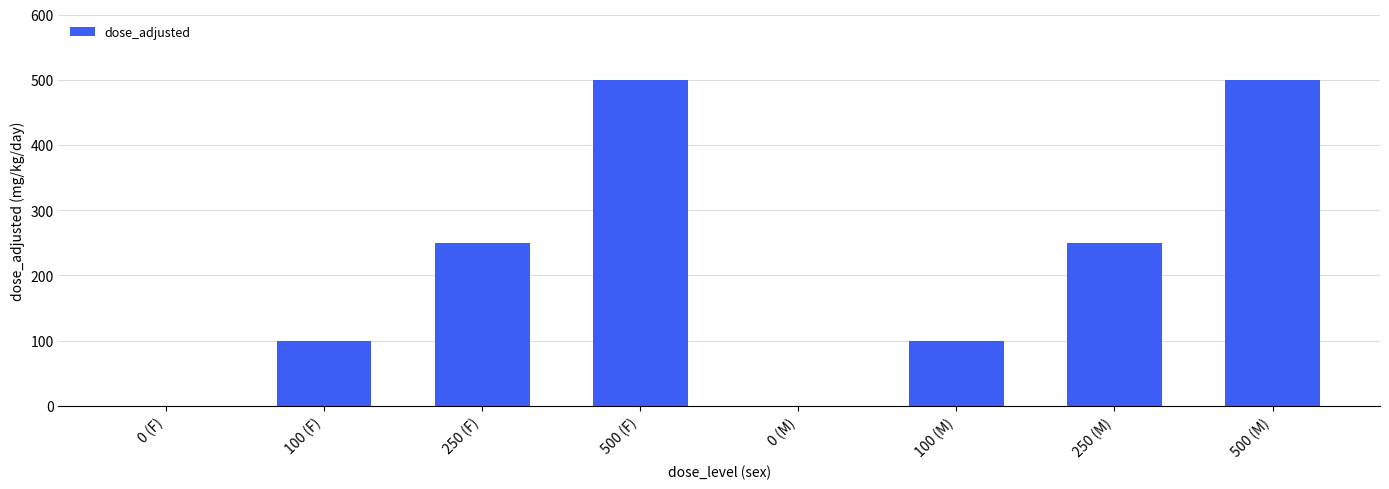

Reading left to right, list all the values displayed in this chart.

0 (F)=0	100 (F)=100	250 (F)=250	500 (F)=500	0 (M)=0	100 (M)=100	250 (M)=250	500 (M)=500